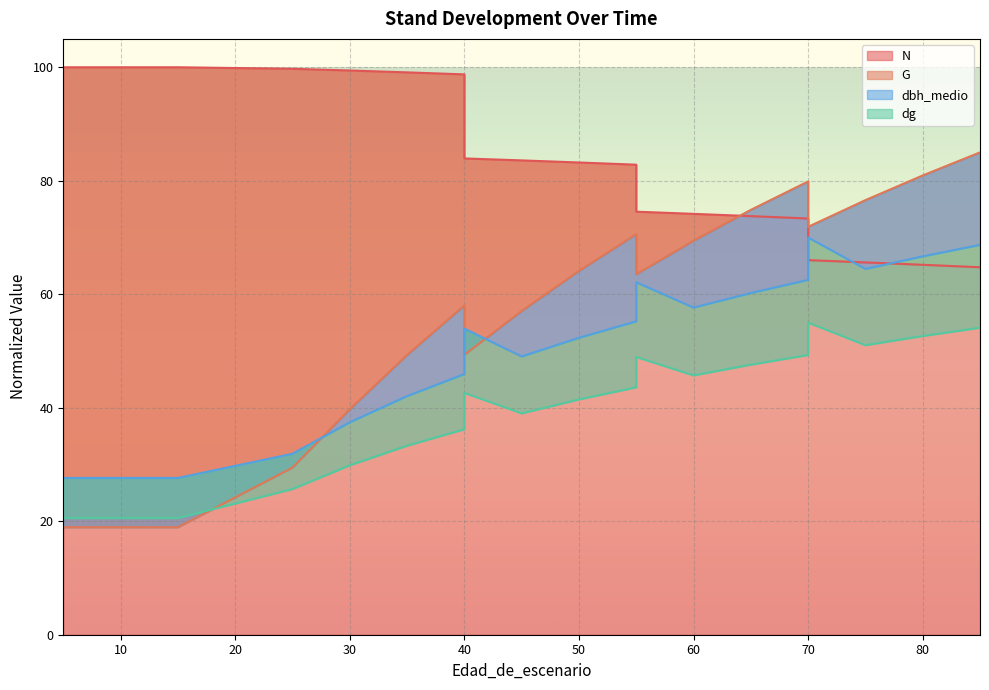

At which category does dbh_medio reach its first local peak?

40